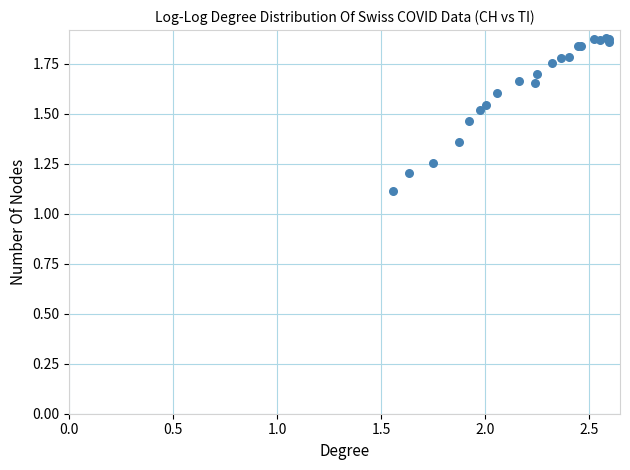

What Y value in the scatter plot is closest to 1?

1.1